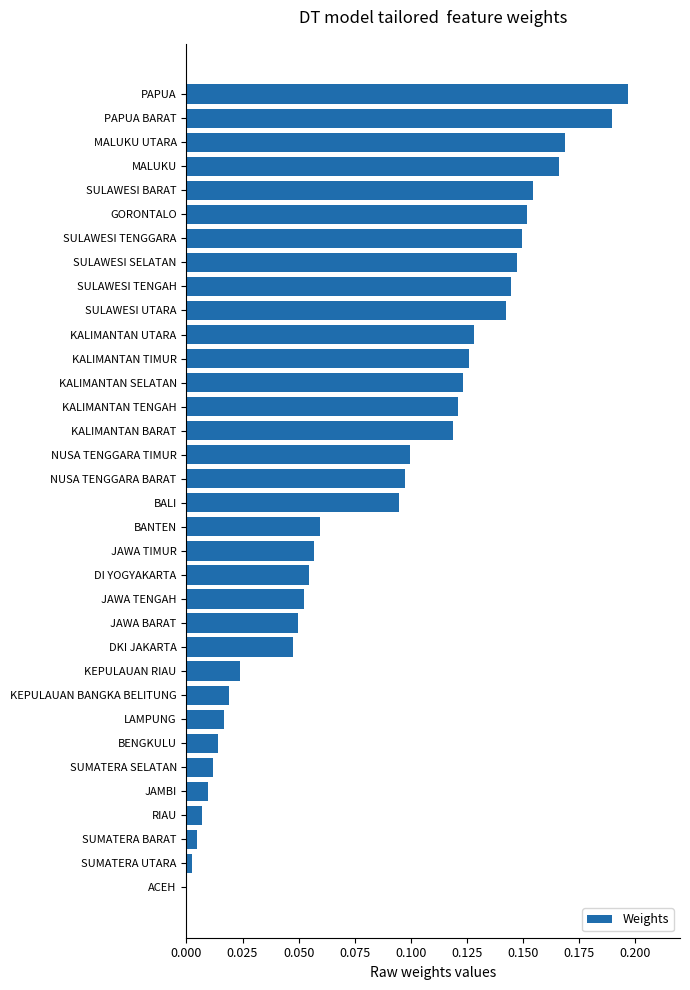

The value at NUSA TENGGARA TIMUR is 0.2. True or false?

False